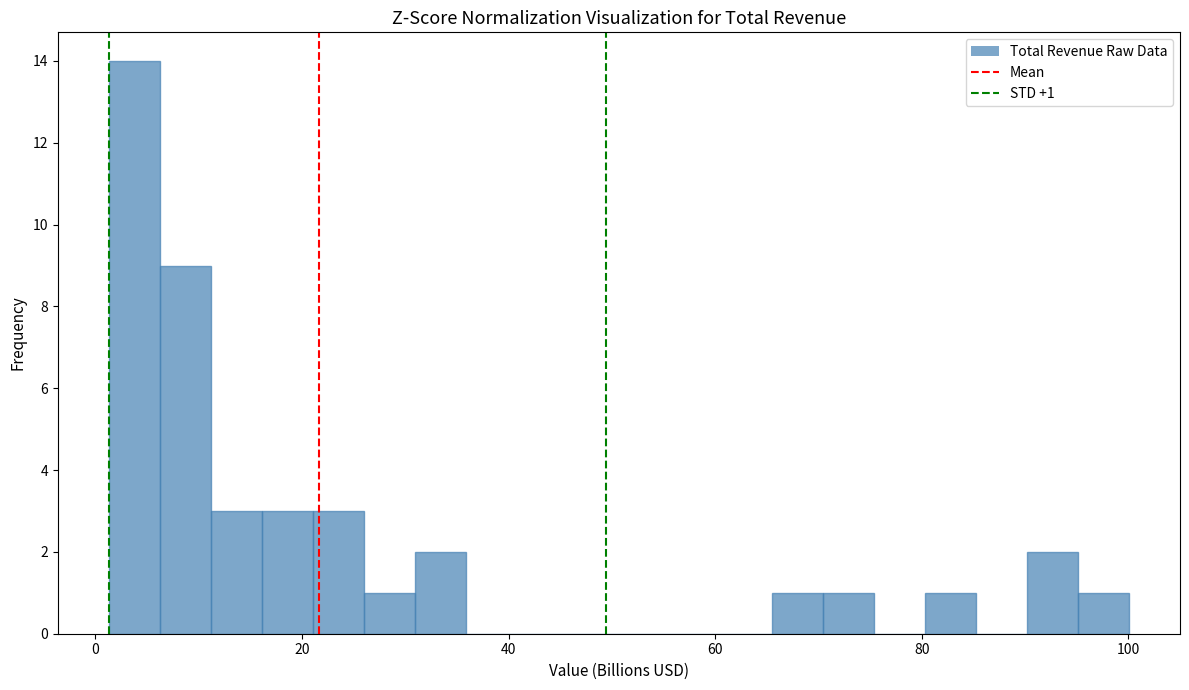

Around what value on the x-axis is the tallest bar? Give the approximate position of its centre, as read against the axis.

4